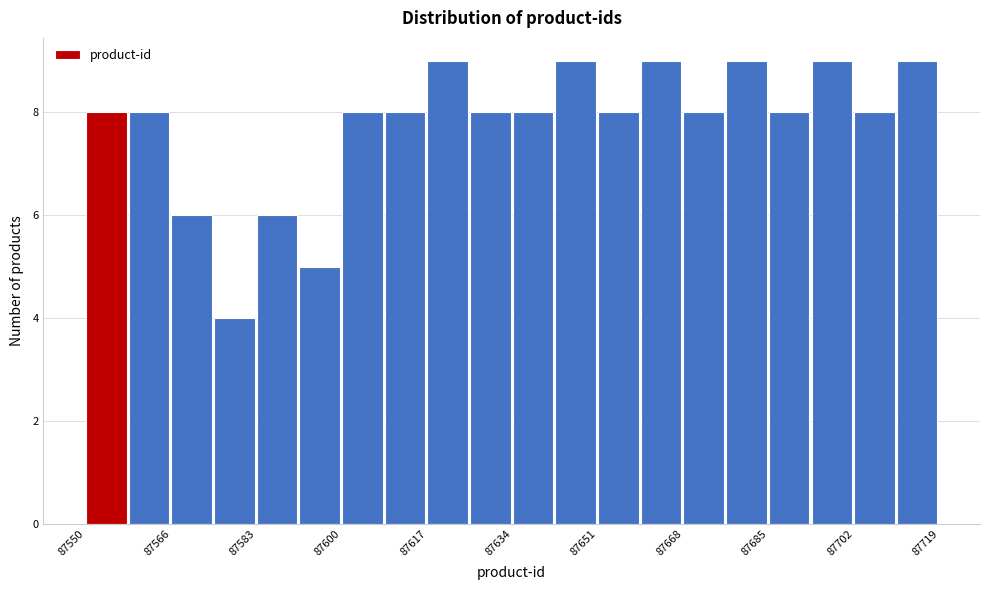

How tall is the bar that spans 87566 to 87576 on the x-axis? Neither the bar edges nor the heights are printed on the chart, so give them approximately, as read against the axes.

6